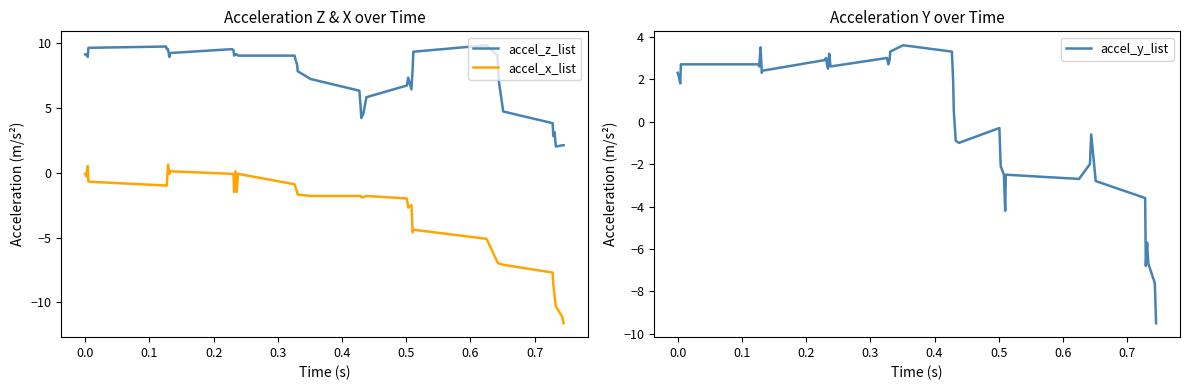

How many interior local valleys does the accel_y_list series have?

10